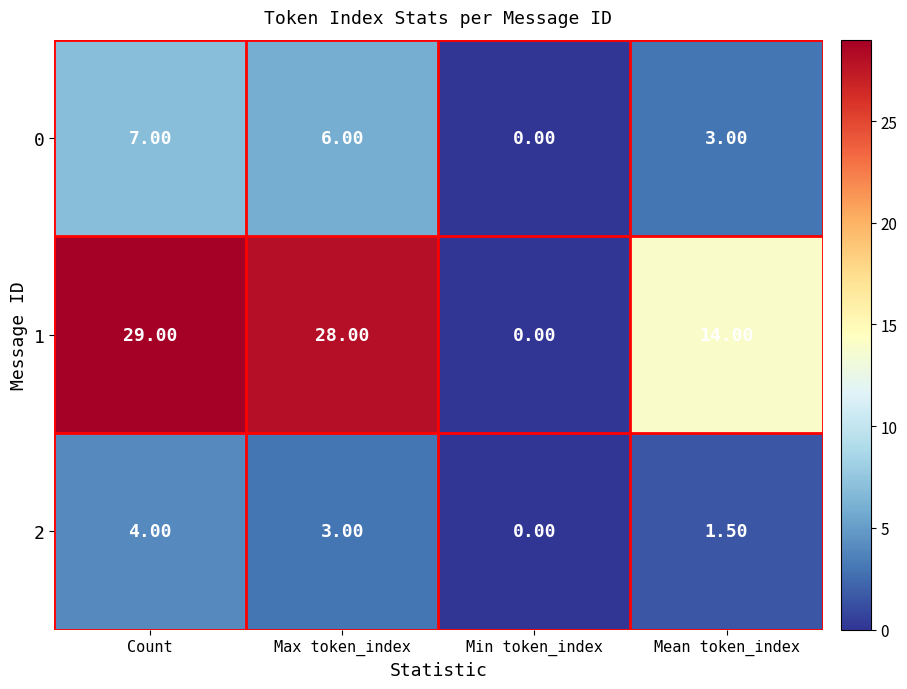

At which label does 1 reach its peak?

Count